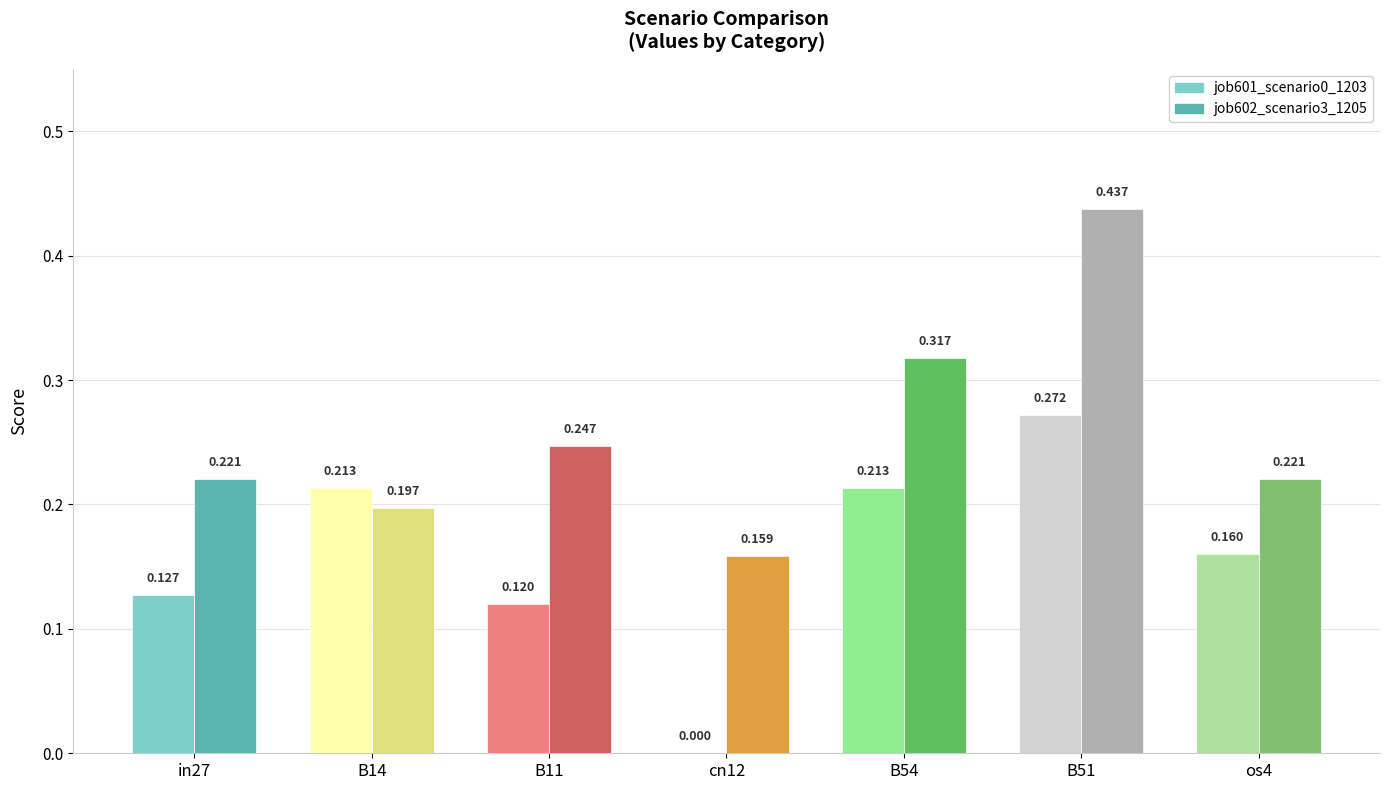

What is the label of the 1st bar from the left?

in27